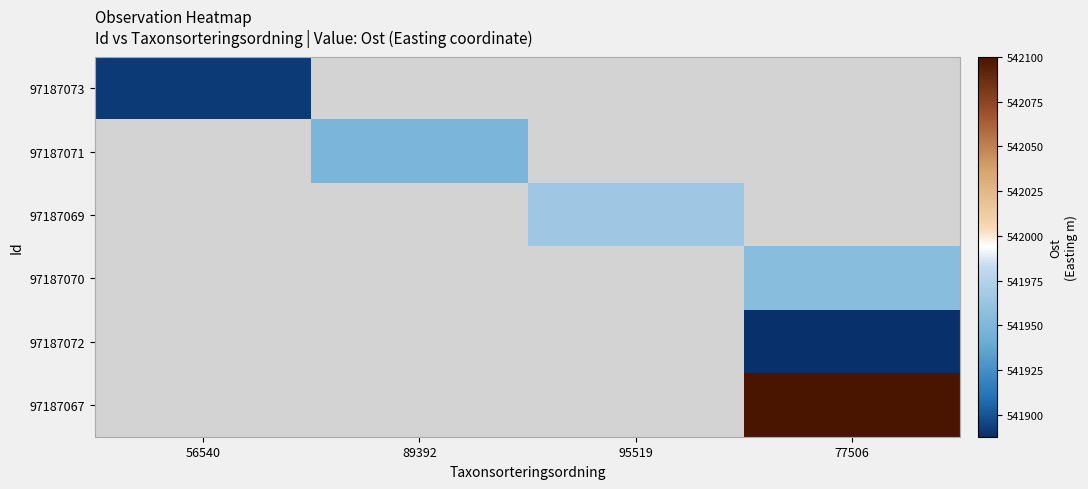

What is the greatest value displayed?

542100.1